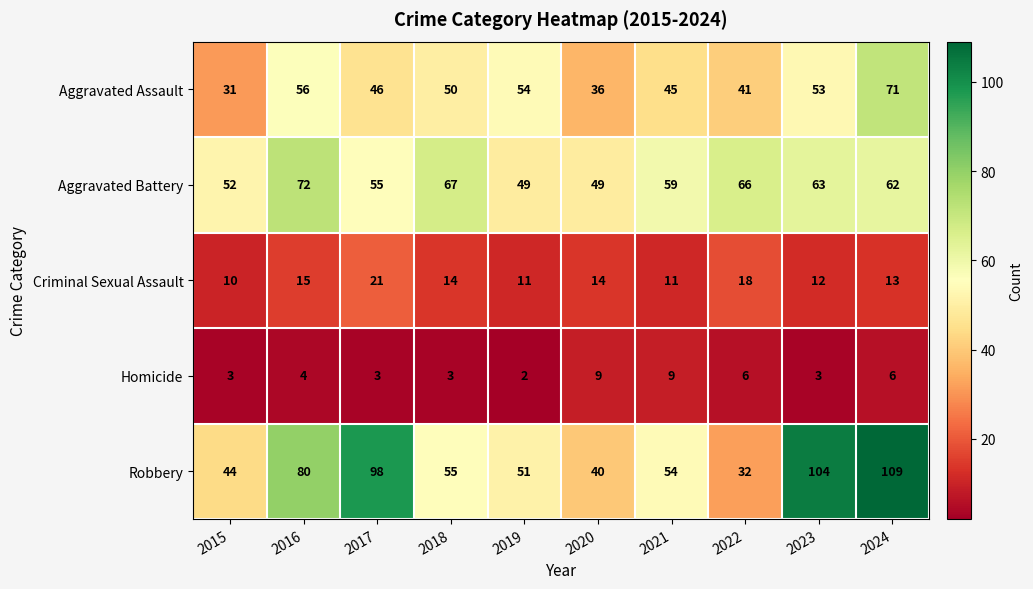

What is the difference between the maximum and minimum values in the Aggravated Battery series?

23